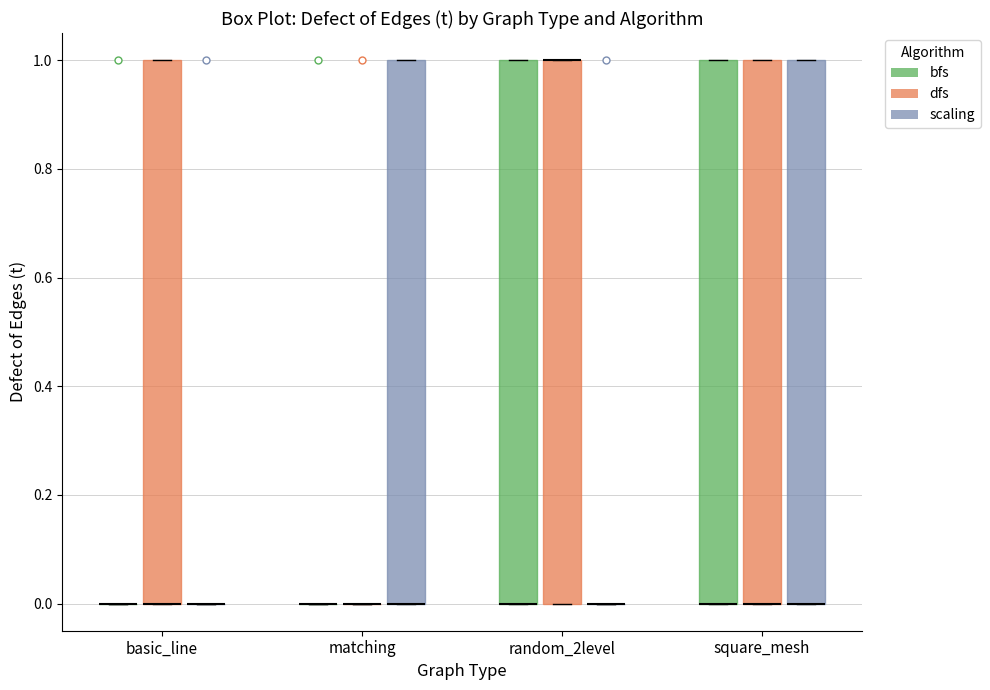

Reading left to right, read every box against the y-axis: the position of its median line, the range the box covers, and the ends of its whiskers. The values are not printed on the chart, so give them approximately, as read against the axis.

basic_line (bfs): box collapsed to a line at 0, whiskers 0 to 0
basic_line (dfs): median 0 (drawn on the box's lower edge), box 0 to 1, whiskers 0 to 1
basic_line (scaling): box collapsed to a line at 0, whiskers 0 to 0
matching (bfs): box collapsed to a line at 0, whiskers 0 to 0
matching (dfs): box collapsed to a line at 0, whiskers 0 to 0
matching (scaling): median 0 (drawn on the box's lower edge), box 0 to 1, whiskers 0 to 1
random_2level (bfs): median 0 (drawn on the box's lower edge), box 0 to 1, whiskers 0 to 1
random_2level (dfs): median 1 (drawn on the box's upper edge), box 0 to 1, whiskers 0 to 1
random_2level (scaling): box collapsed to a line at 0, whiskers 0 to 0
square_mesh (bfs): median 0 (drawn on the box's lower edge), box 0 to 1, whiskers 0 to 1
square_mesh (dfs): median 0 (drawn on the box's lower edge), box 0 to 1, whiskers 0 to 1
square_mesh (scaling): median 0 (drawn on the box's lower edge), box 0 to 1, whiskers 0 to 1